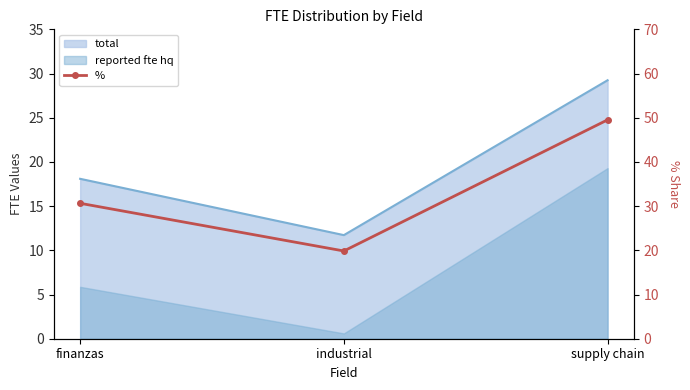

Which has a higher value, industrial or finanzas?

finanzas